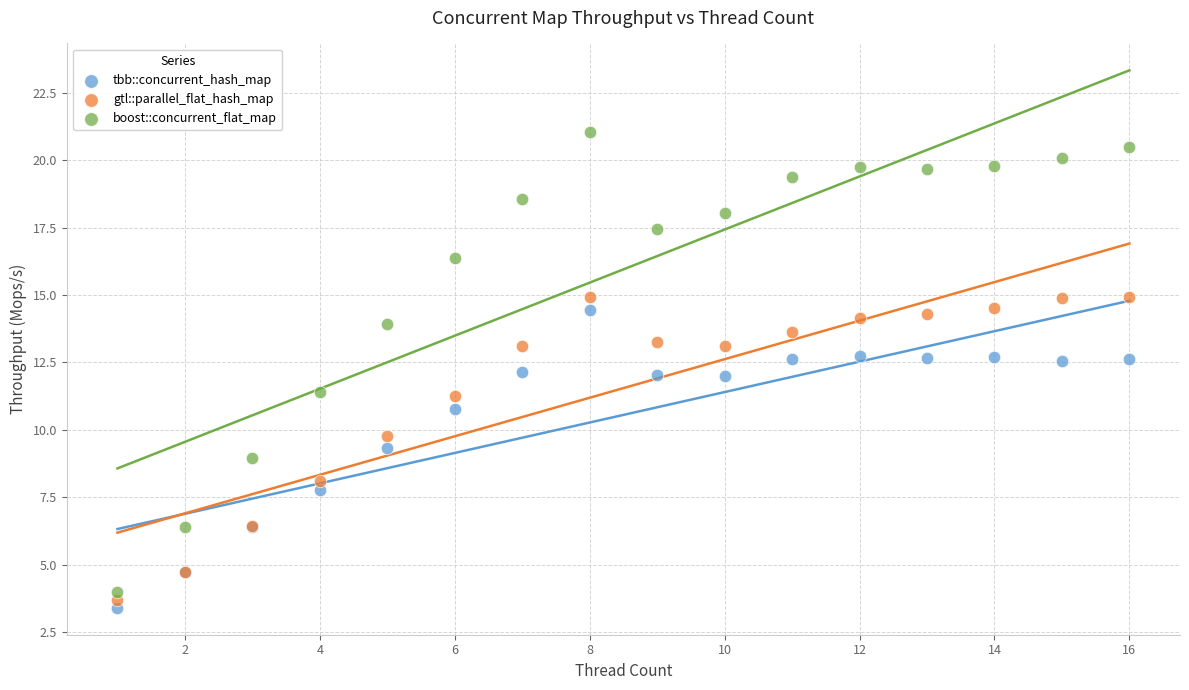

Which series reaches the maximum Y coordinate?

boost::concurrent_flat_map